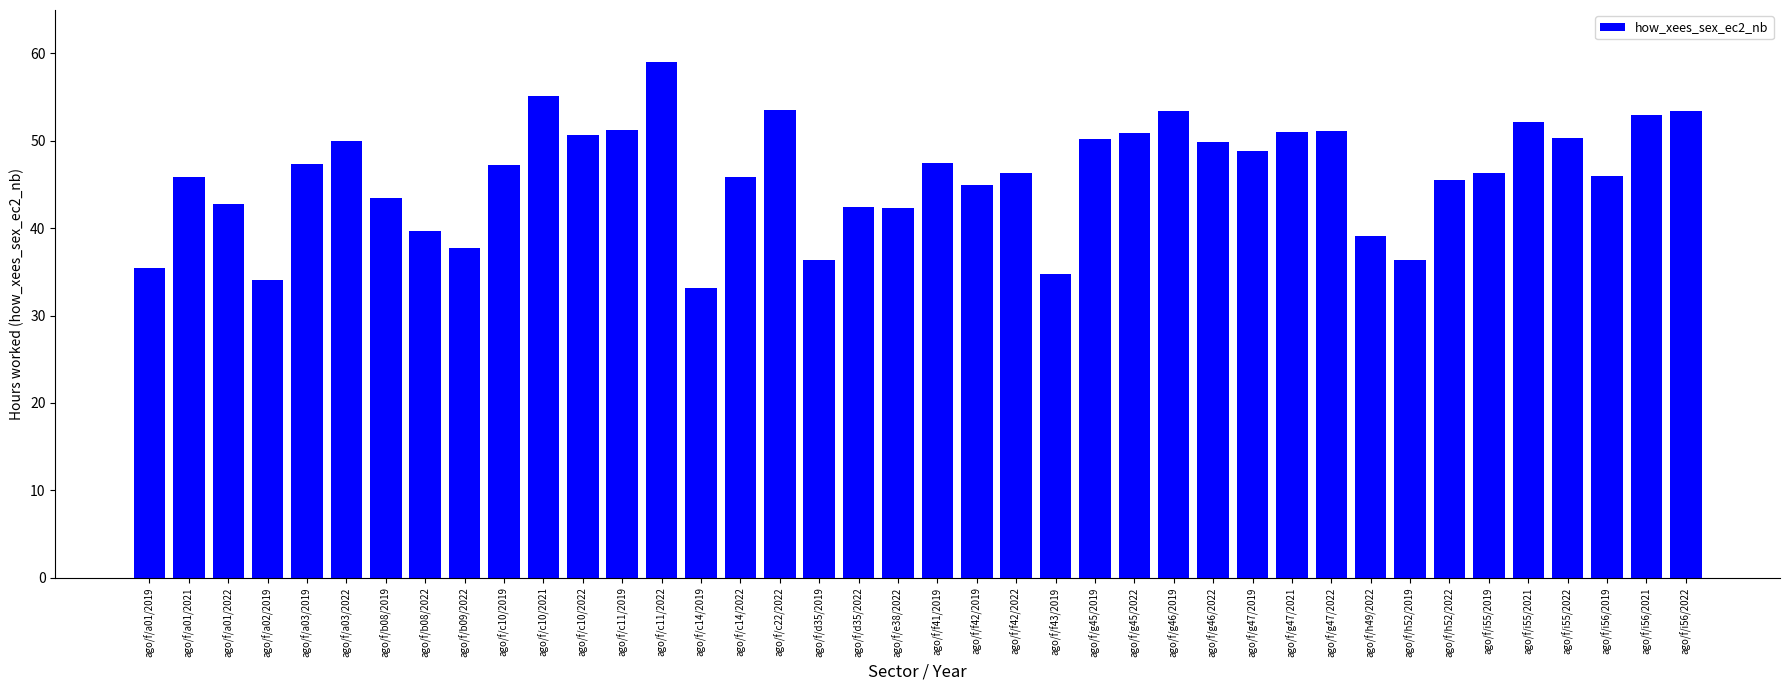

What is the sum of the values at ago/f/i55/2021 and ago/f/g47/2022?

103.3